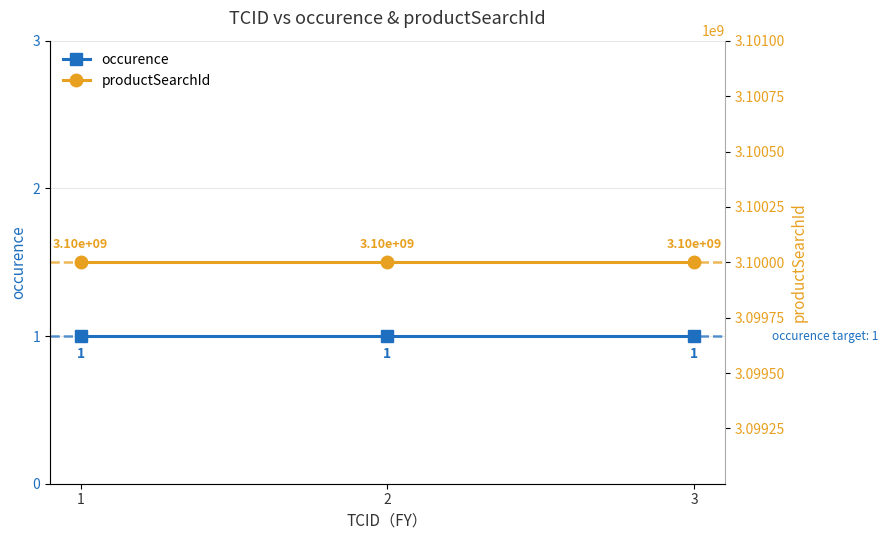

What is the lowest value of the productSearchId series?

3100000680